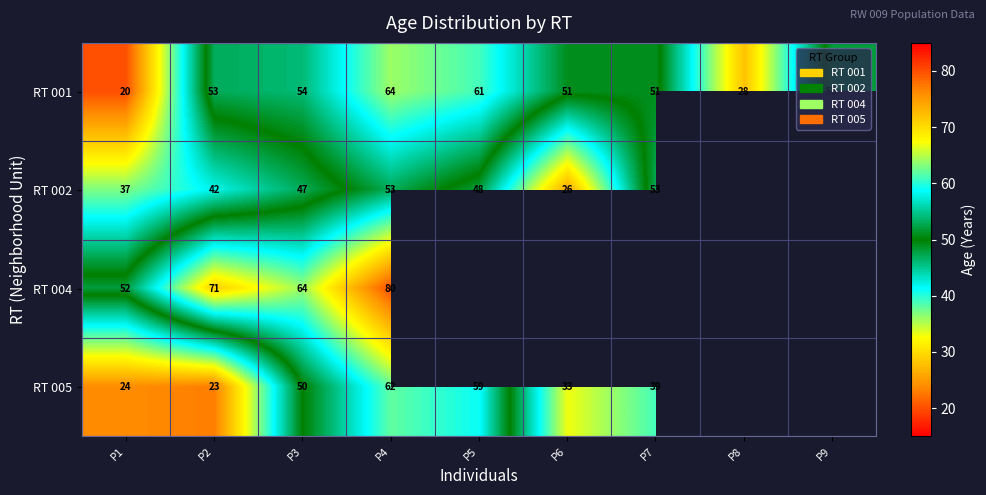

At which category is the sum across all series the highest?

P4